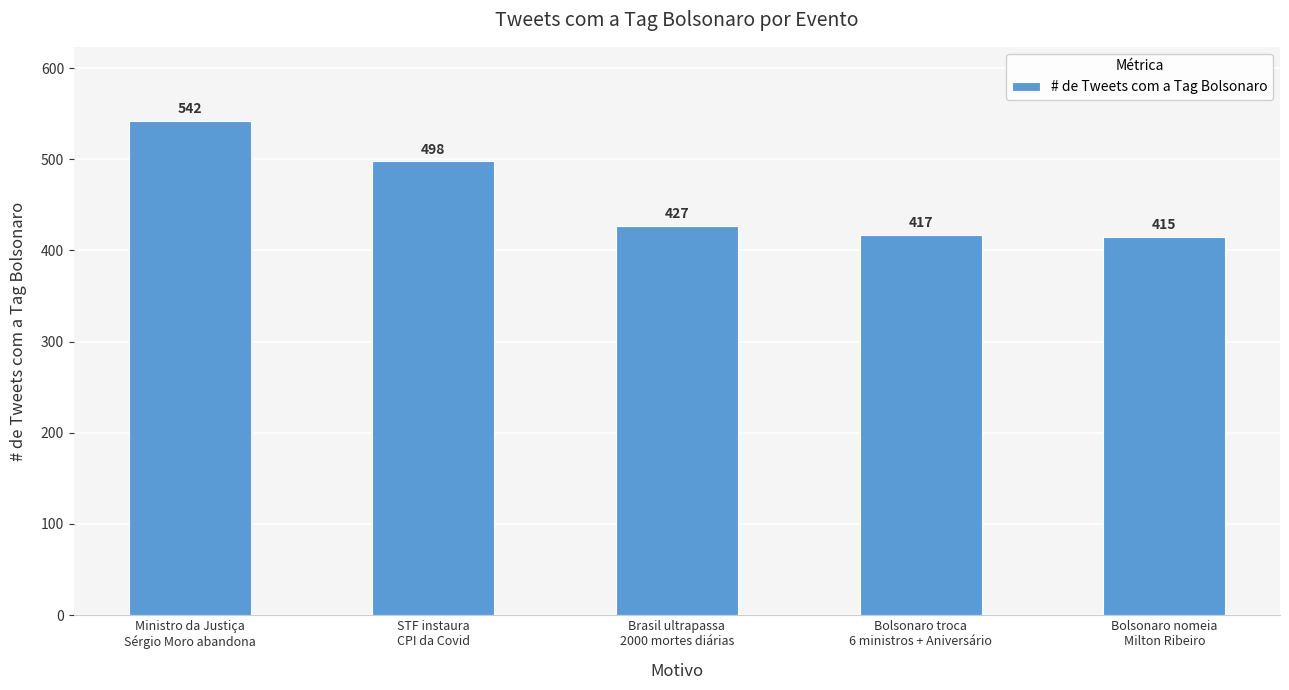

How many data points are less than 427?

2